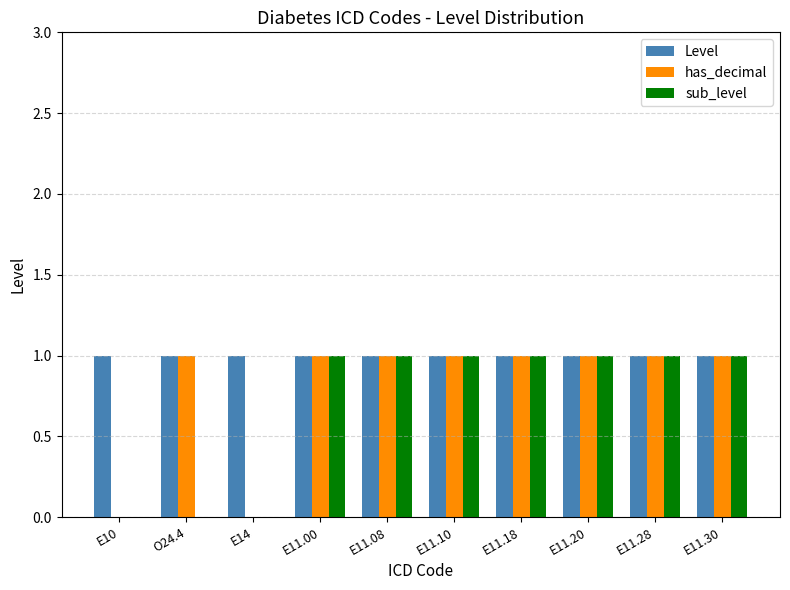

How many categories are shown in the chart?

10